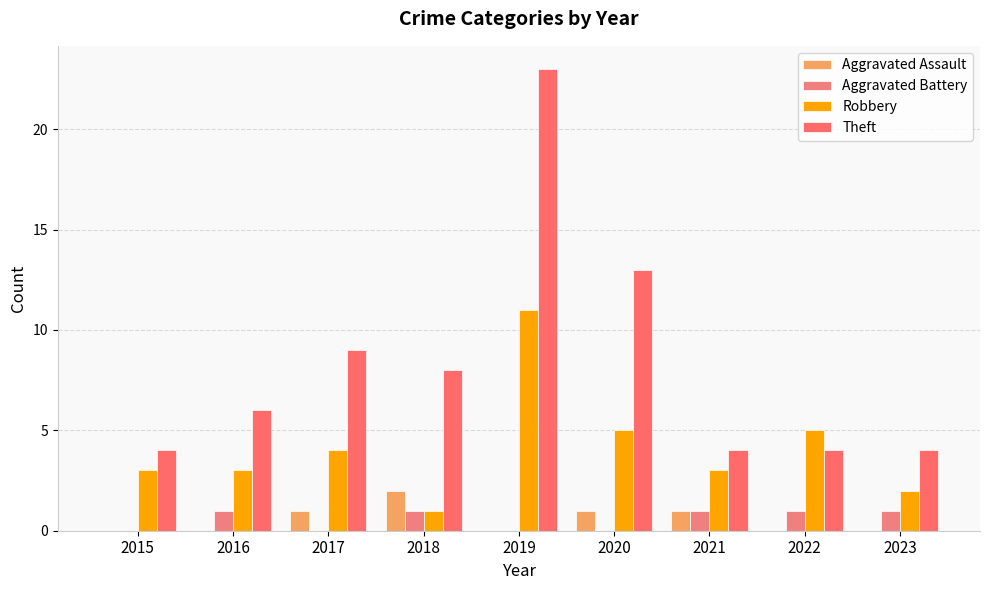

What is the total value across all series at 2022?

10